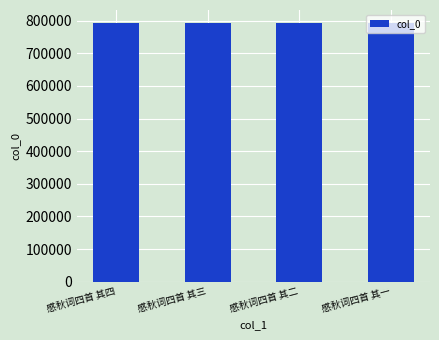

What is the label of the 1st bar from the left?

感秋词四首 其四